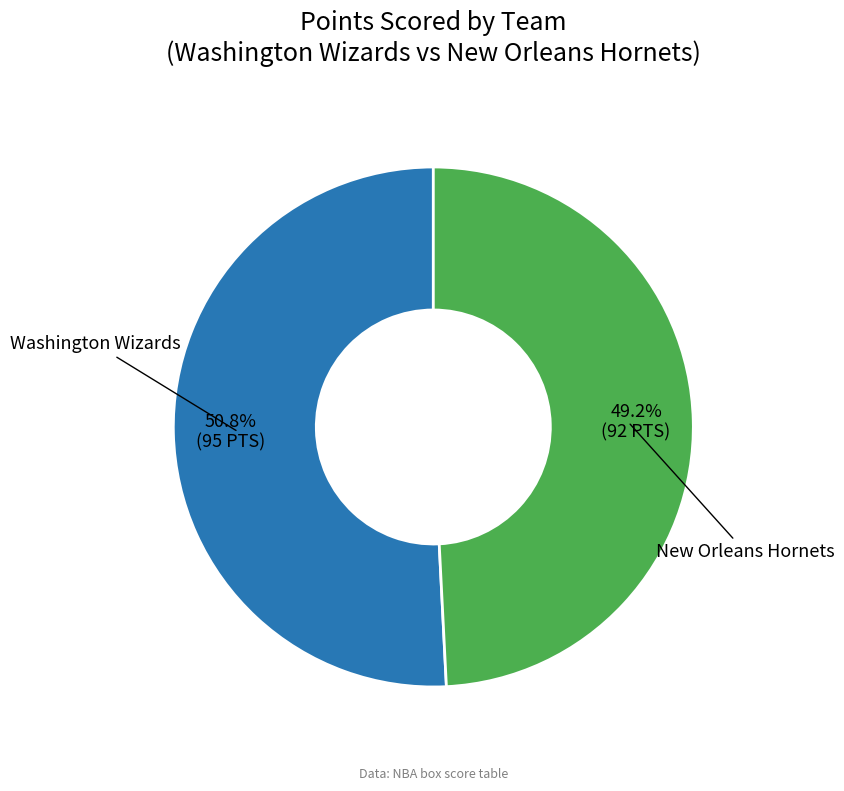

How many segments does this pie chart have?

2